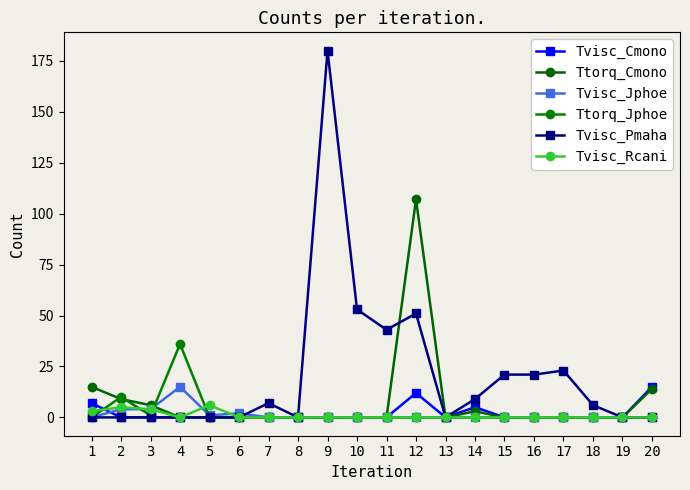

Reading left to right, extract all data points from this chart.

Tvisc_Cmono: 1=7	2=0	3=0	4=0	5=0	6=0	7=0	8=0	9=0	10=0	11=0	12=12	13=0	14=5	15=0	16=0	17=0	18=0	19=0	20=15
Ttorq_Cmono: 1=15	2=9	3=6	4=0	5=0	6=0	7=0	8=0	9=0	10=0	11=0	12=107	13=0	14=3	15=0	16=0	17=0	18=0	19=0	20=14
Tvisc_Jphoe: 1=0	2=4	3=4	4=15	5=1	6=2	7=0	8=0	9=0	10=0	11=0	12=0	13=0	14=0	15=0	16=0	17=0	18=0	19=0	20=0
Ttorq_Jphoe: 1=0	2=10	3=1	4=36	5=0	6=0	7=0	8=0	9=0	10=0	11=0	12=0	13=0	14=0	15=0	16=0	17=0	18=0	19=0	20=0
Tvisc_Pmaha: 1=0	2=0	3=0	4=0	5=0	6=0	7=7	8=0	9=180	10=53	11=43	12=51	13=0	14=9	15=21	16=21	17=23	18=6	19=0	20=0
Tvisc_Rcani: 1=3	2=5	3=4	4=0	5=6	6=0	7=0	8=0	9=0	10=0	11=0	12=0	13=0	14=0	15=0	16=0	17=0	18=0	19=0	20=0